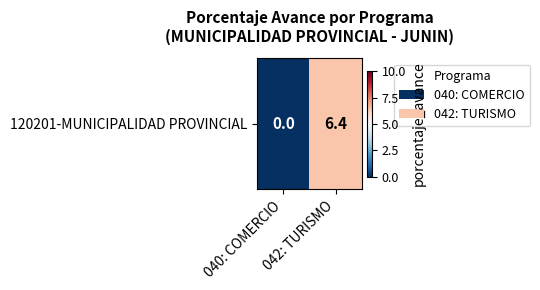

Count the number of categories in the chart.

2